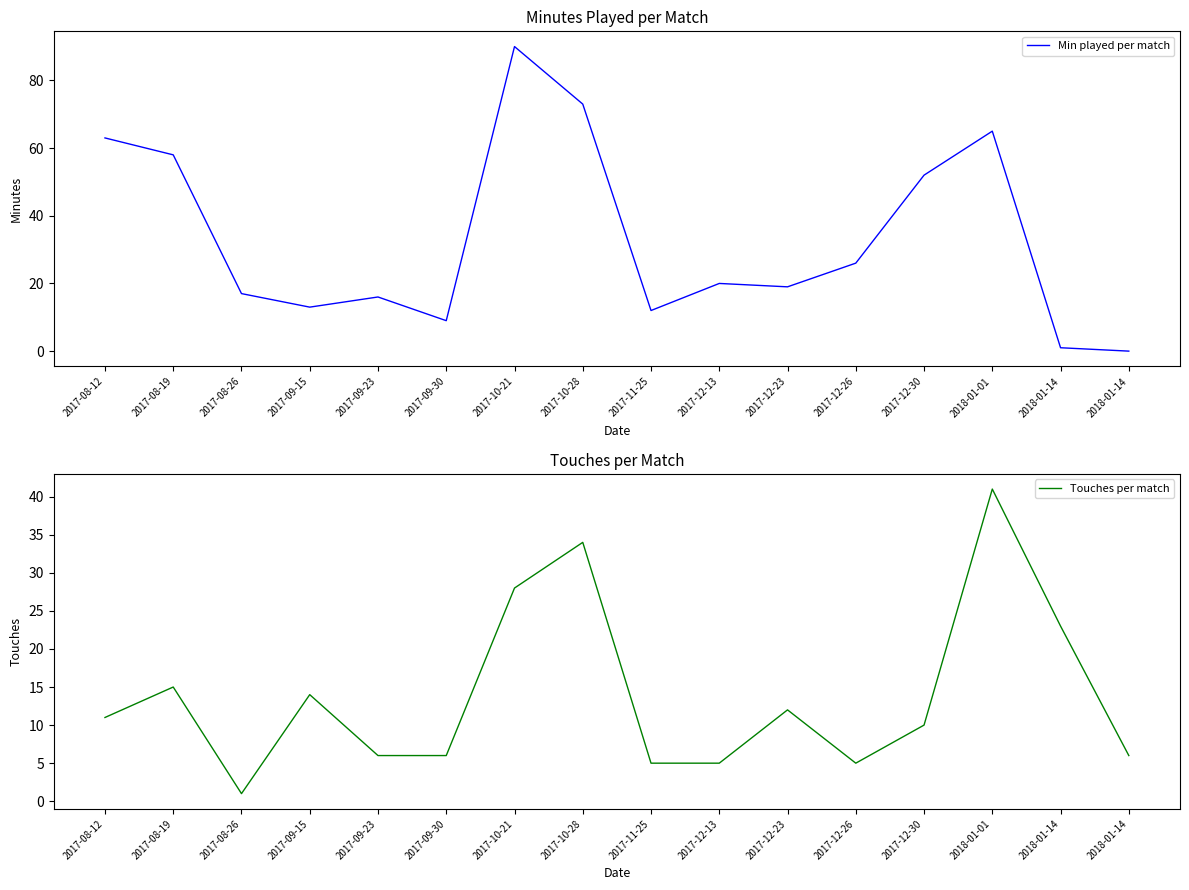

True or false: Min played per match and Touches per match intersect in this chart.

True